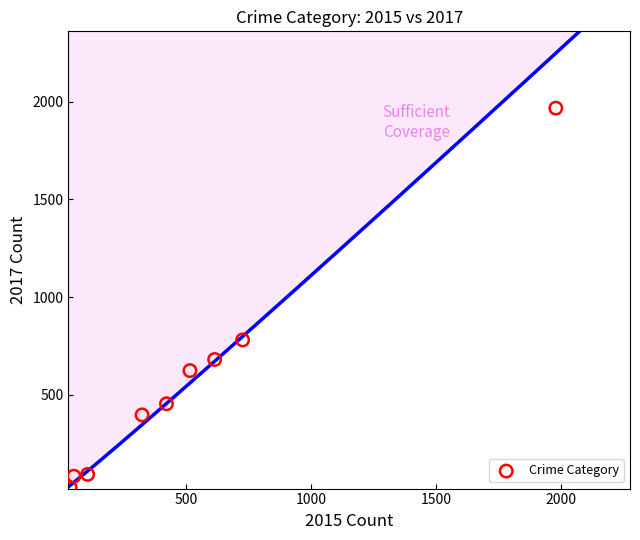

What is the average Y value?

566